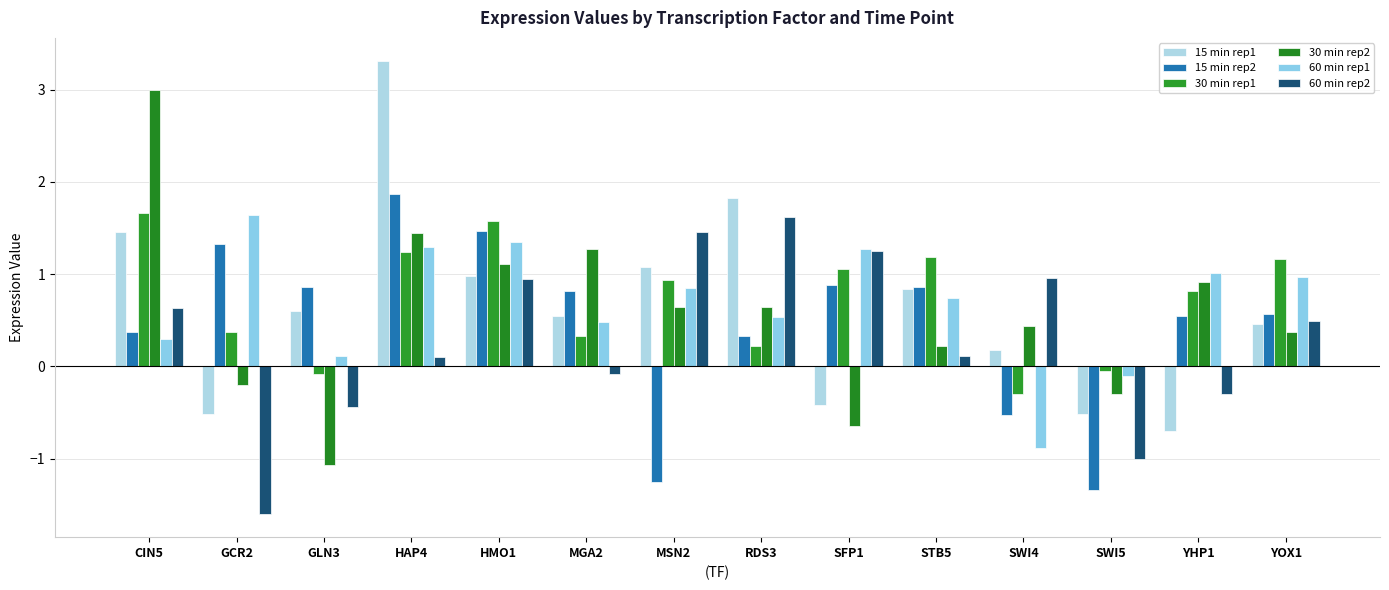

What are all the series names shown in the legend?

15 min rep1, 15 min rep2, 30 min rep1, 30 min rep2, 60 min rep1, 60 min rep2